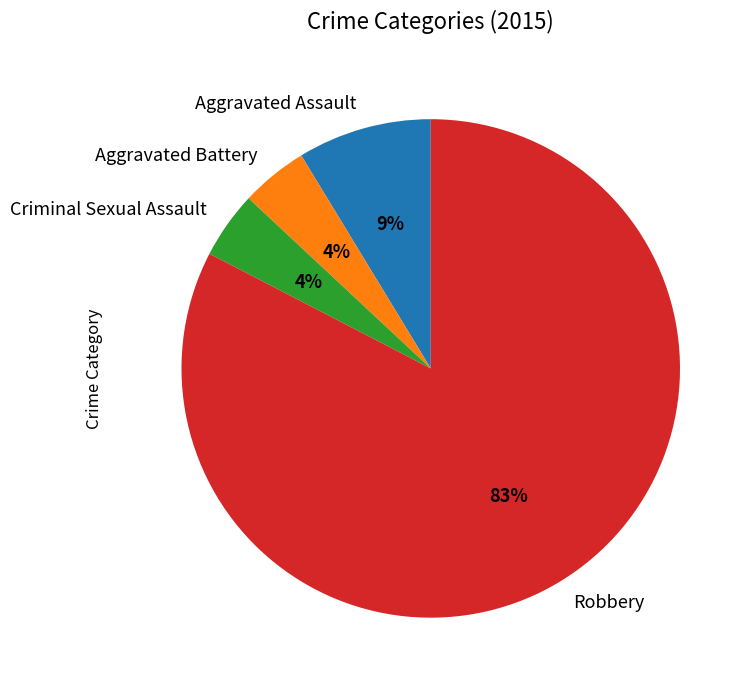

To the nearest percent, what portion does Aggravated Assault represent?

9%